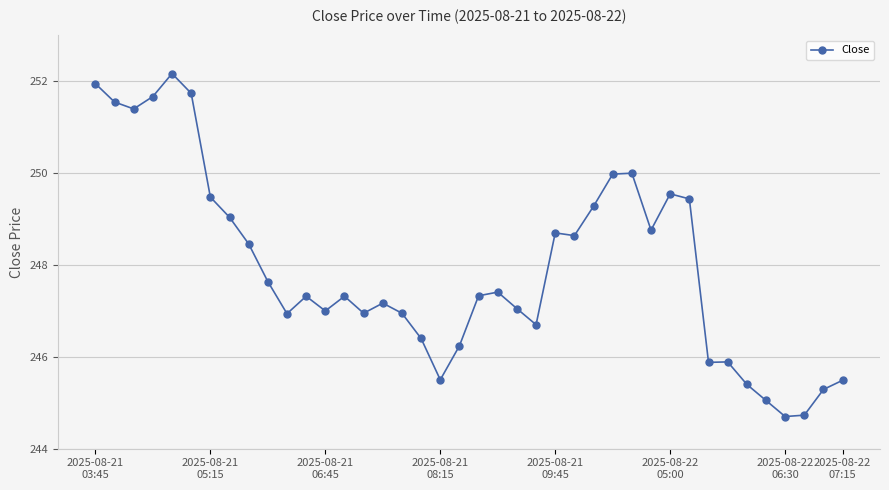

What is the sum of all values?

9918.2